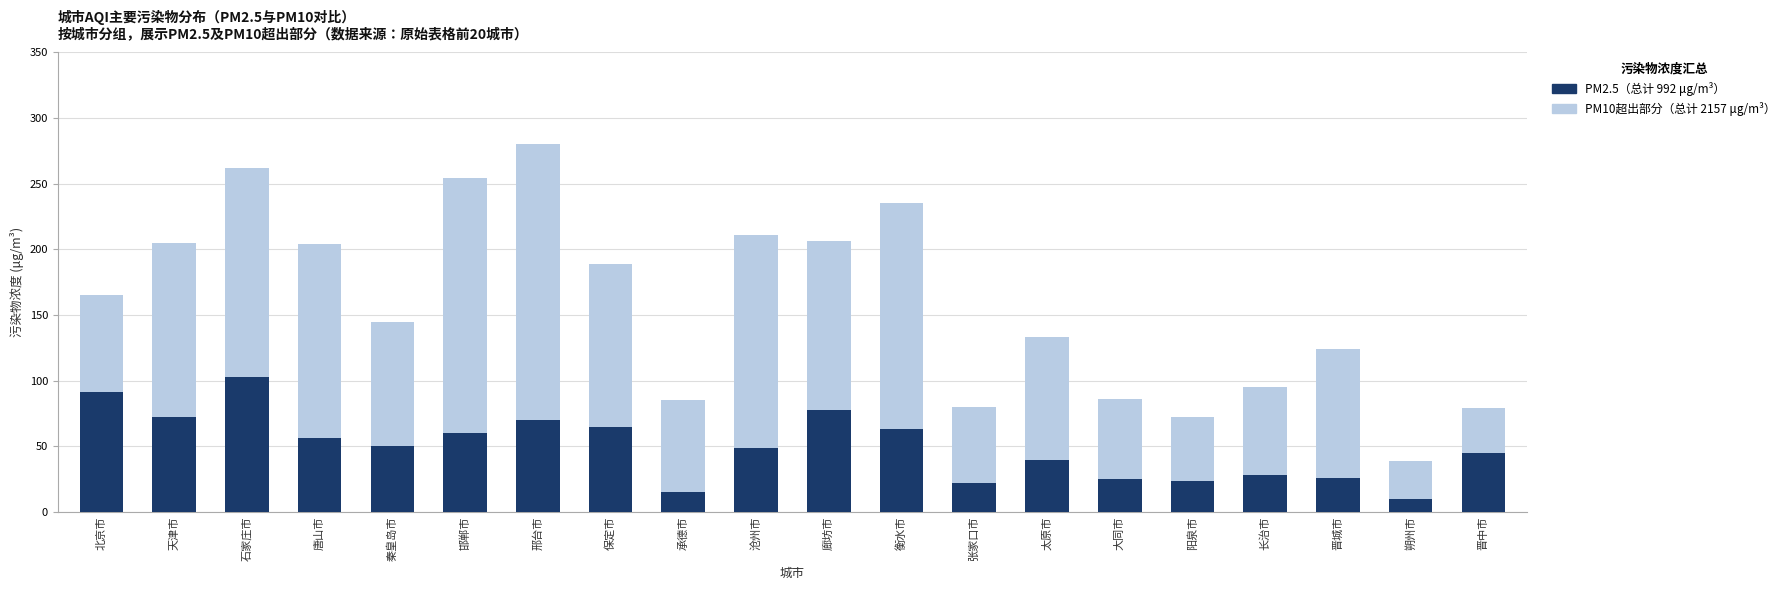

What is the total value across all series at 秦皇岛市?

145